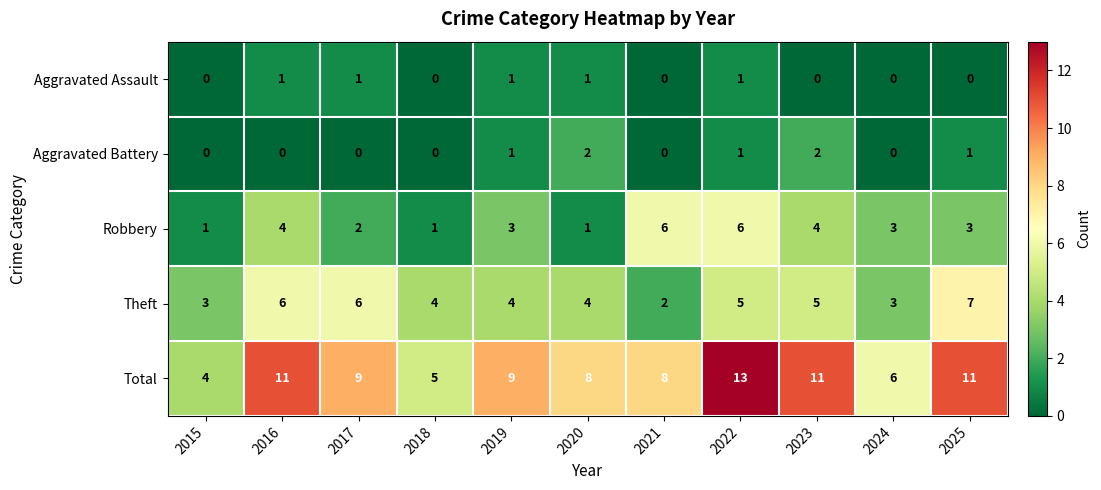

Is the value of Total at 2021 greater than the value of Aggravated Battery at 2023?

Yes